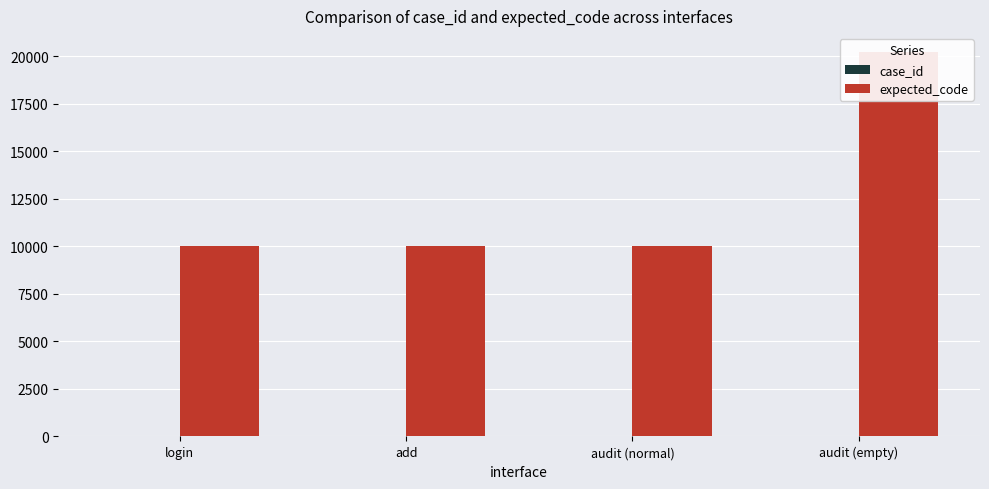

Reading left to right, transcribe all the data shown in this chart.

case_id: 1	2	3	4
expected_code: 10001	10001	10001	20203